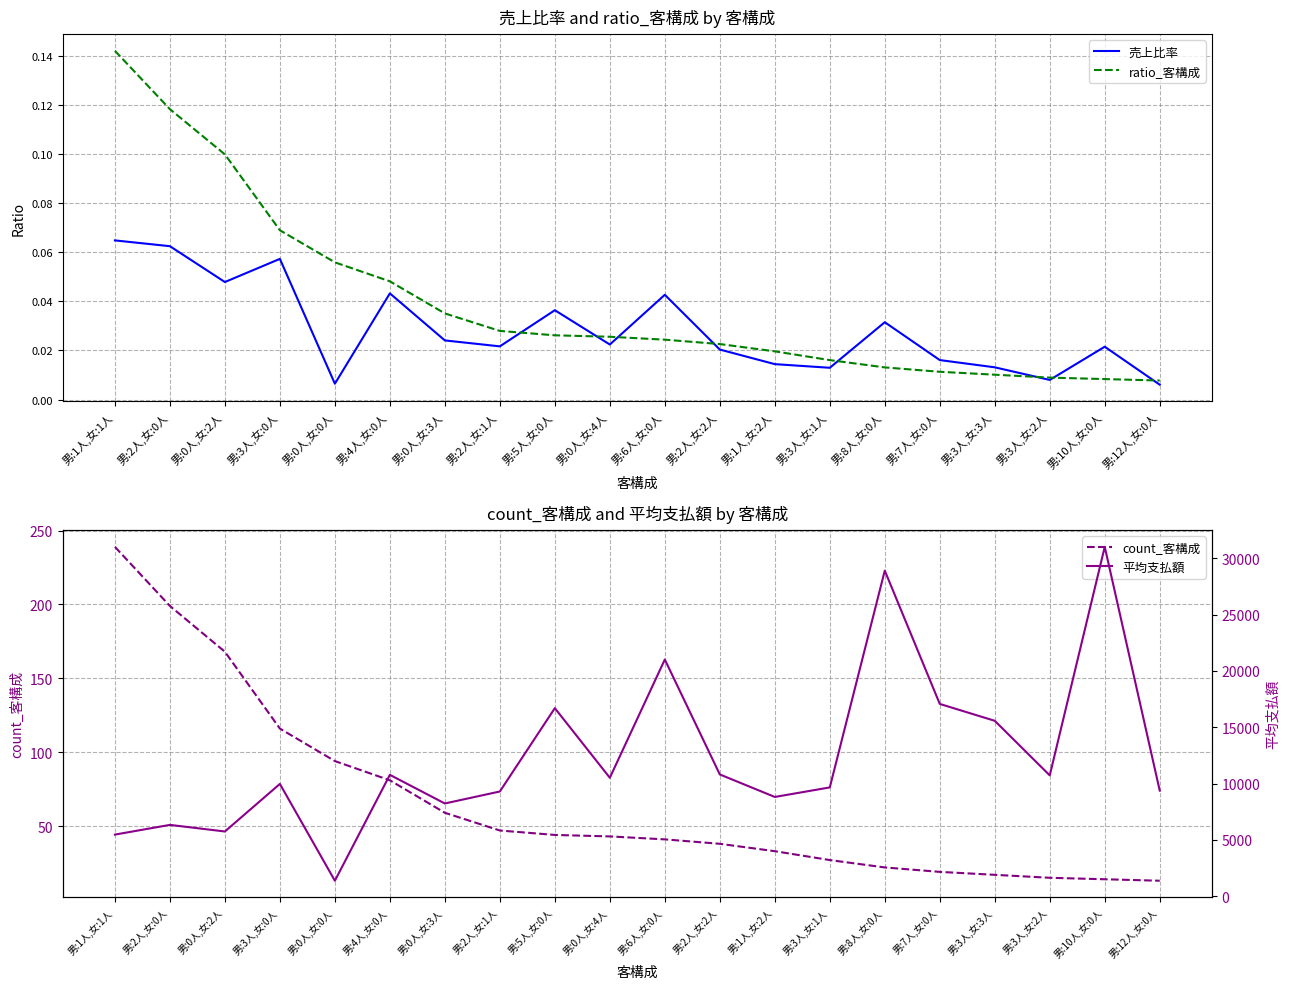

How many series are shown in this chart?

4